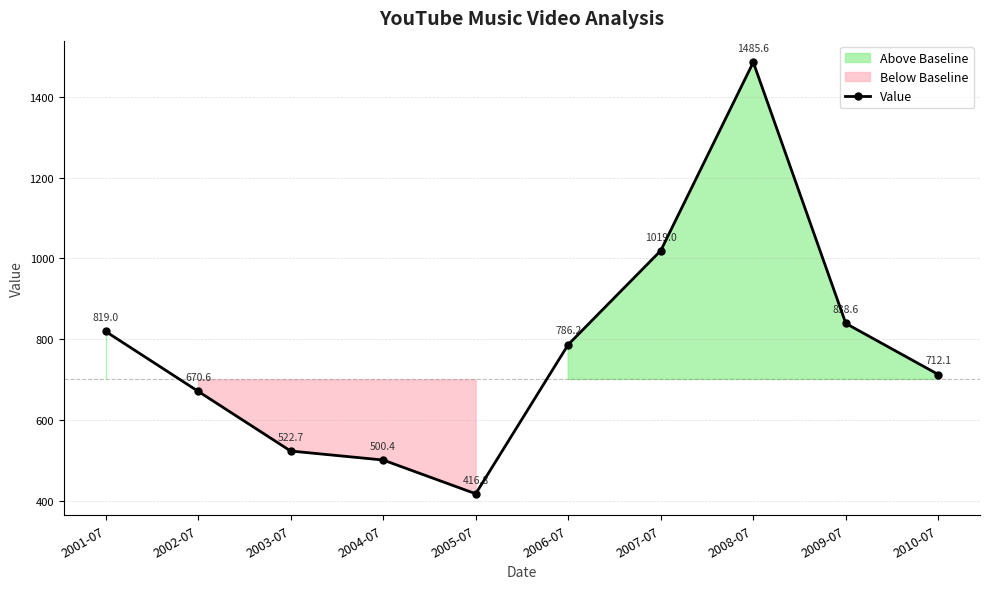

List the labels in order of value, smallest first.

2005-07, 2004-07, 2003-07, 2002-07, 2010-07, 2006-07, 2001-07, 2009-07, 2007-07, 2008-07